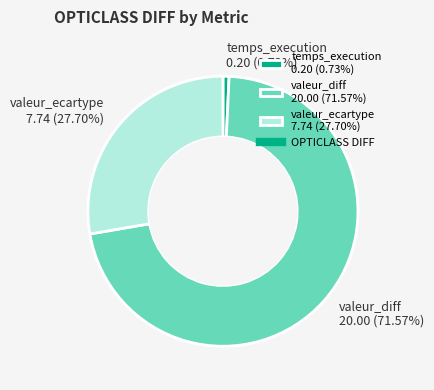

What percentage is NOT represented by valeur_diff?

28.4%